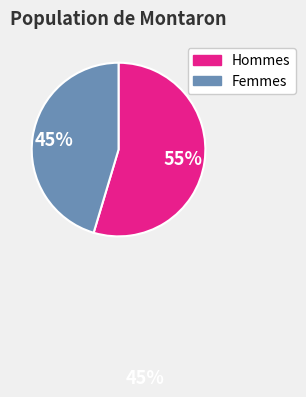

How many slices are in this pie chart?

2